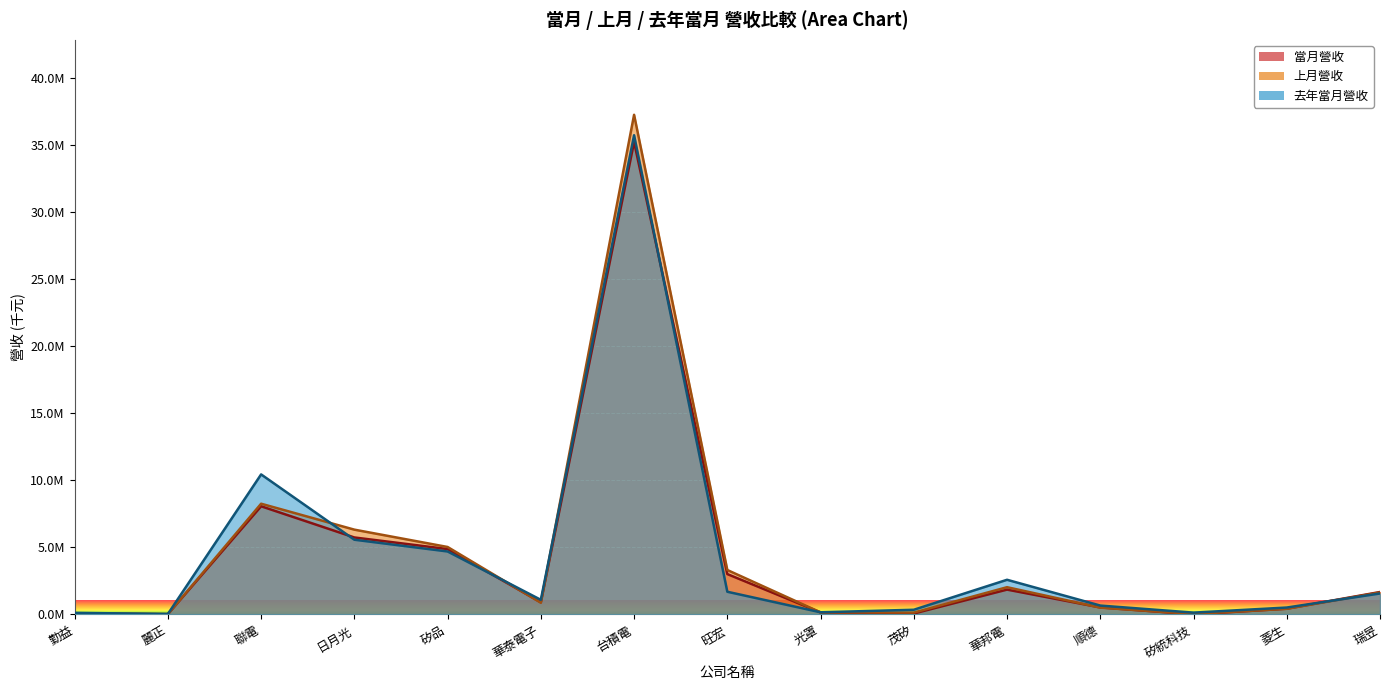

Which series changed the most between 麗正 and 旺宏?

上月營收